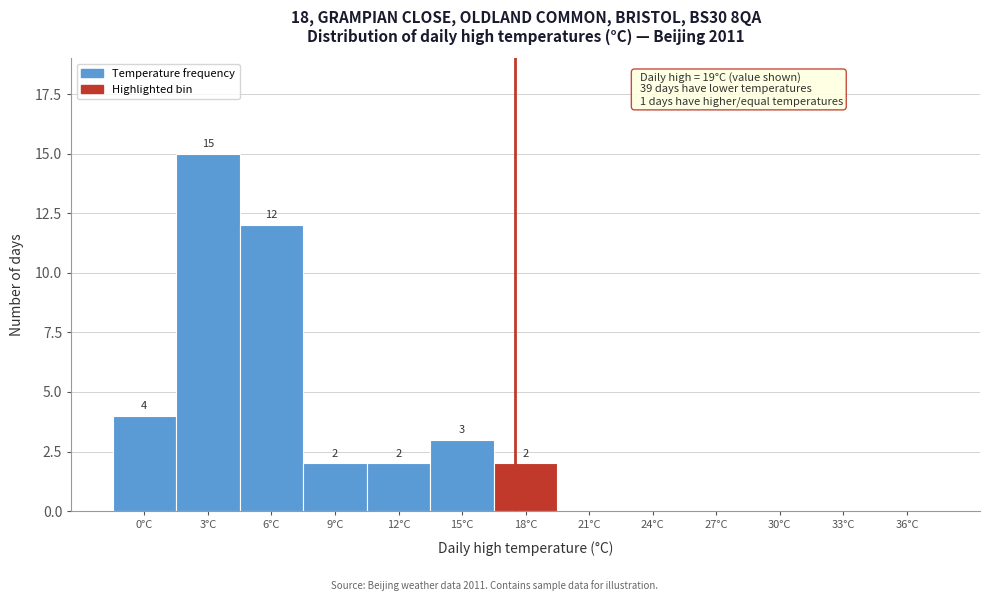

Reading right to left, what are all the values shown in this chart?

36°C=0	33°C=0	30°C=0	27°C=0	24°C=0	21°C=0	18°C=2	15°C=3	12°C=2	9°C=2	6°C=12	3°C=15	0°C=4